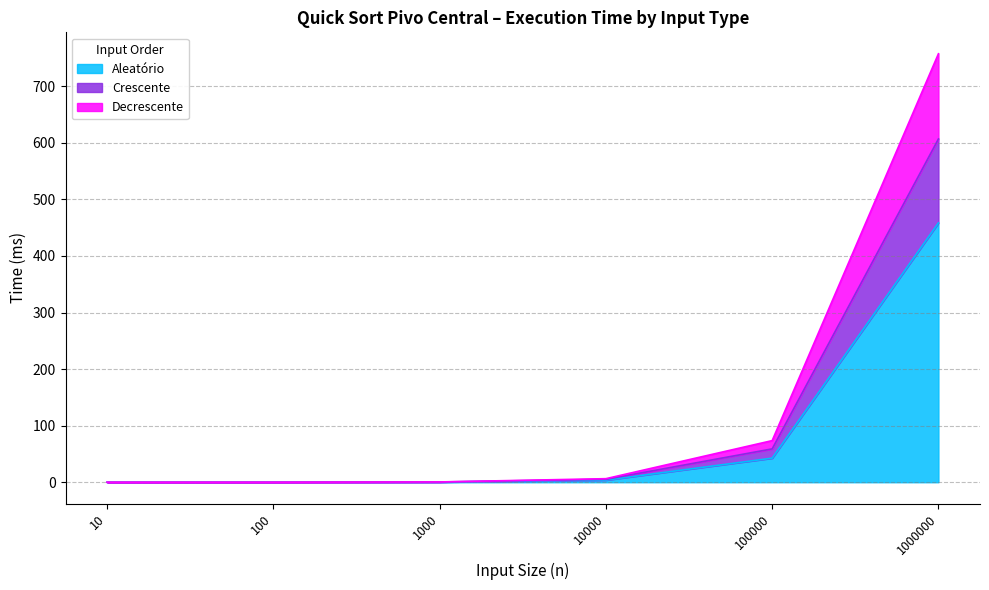

True or false: Crescente has more than 1 interior local peaks.

False